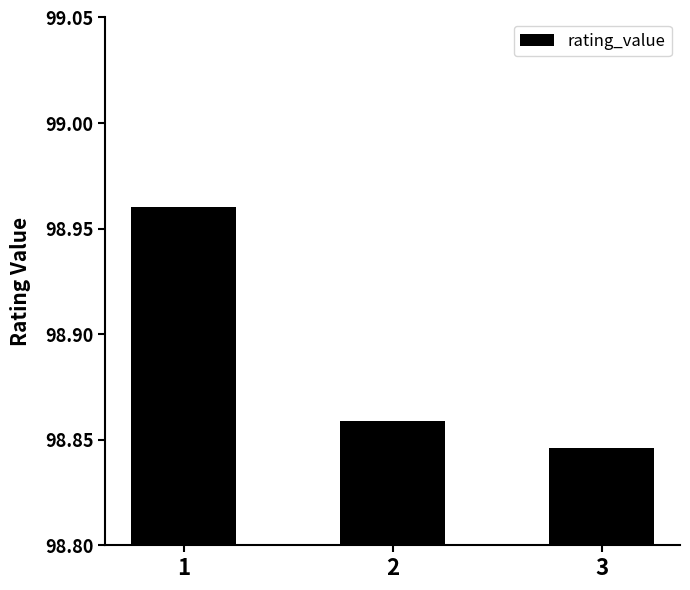

How many bars are there in total?

3